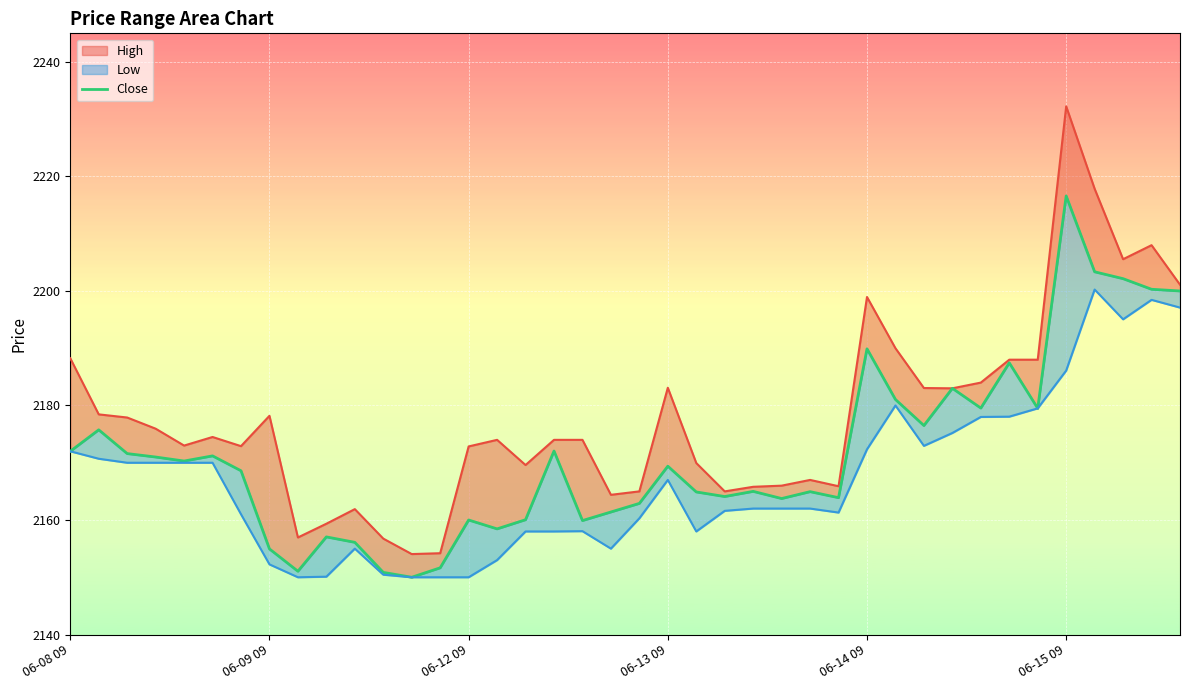

At which category does the data reach its first local peak?

06-09 09